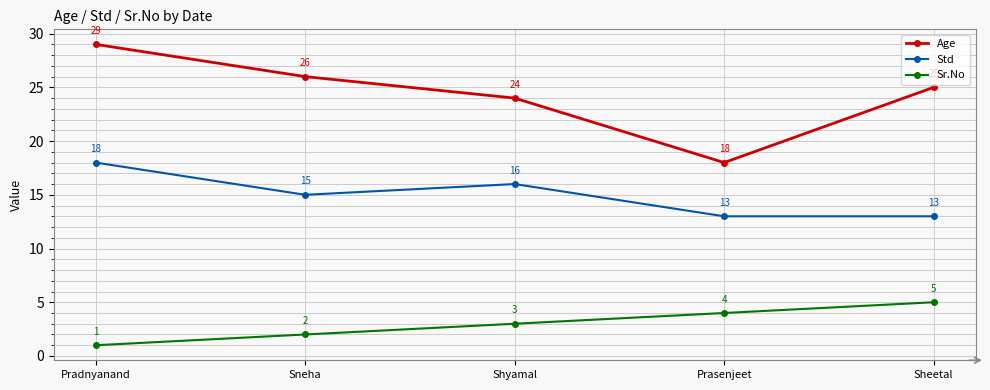

Reading left to right, extract all data points from this chart.

Age: 29	26	24	18	25
Std: 18	15	16	13	13
Sr.No: 1	2	3	4	5